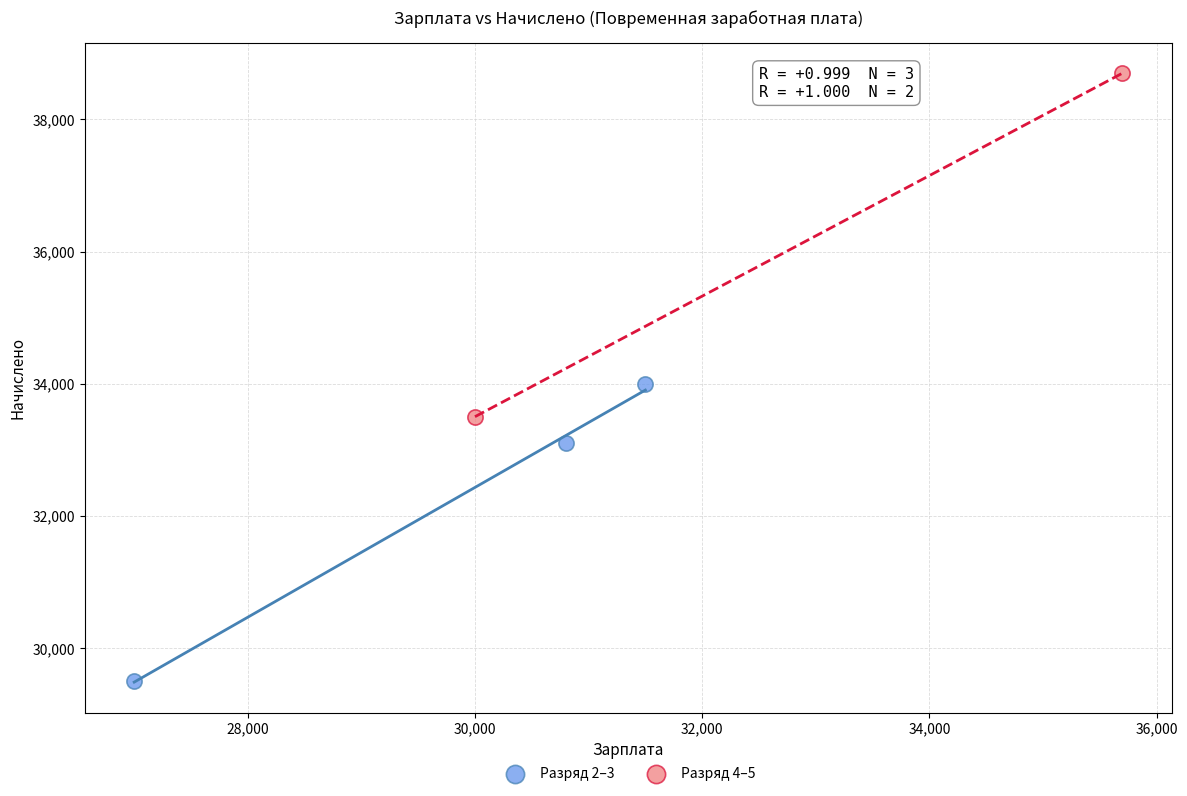

Which series reaches the minimum Y coordinate?

Разряд 2–3